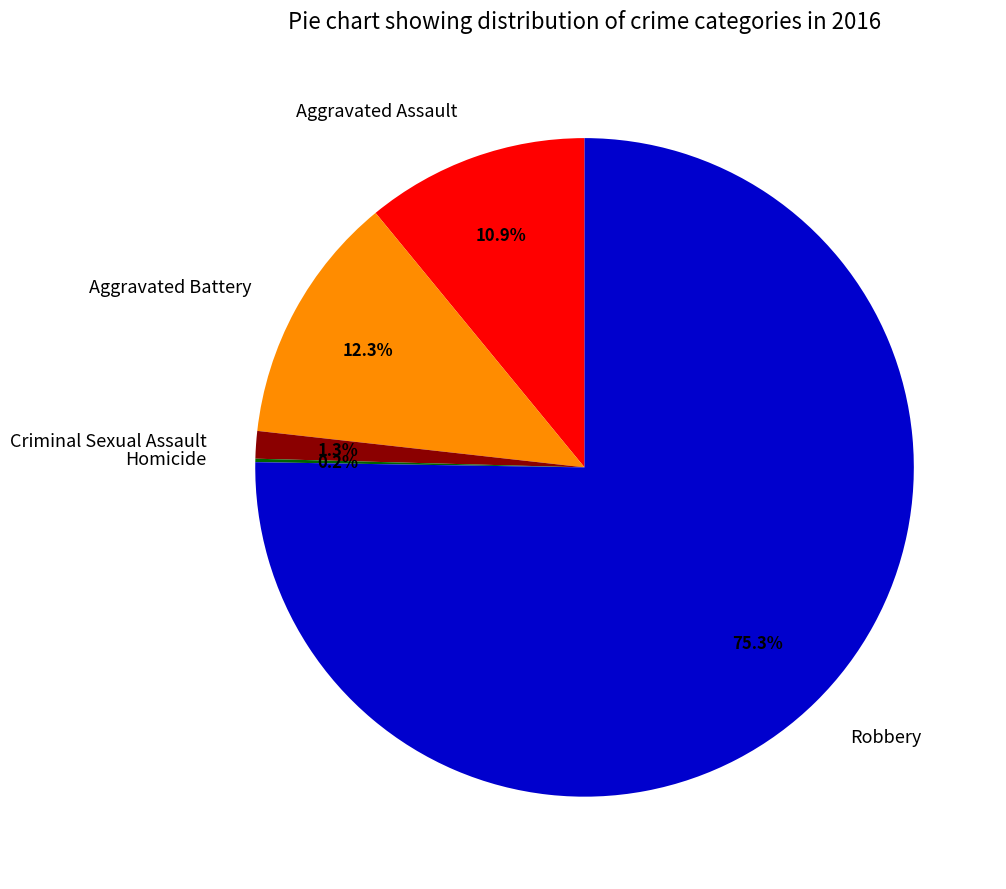

The Aggravated Assault slice represents 3% of the pie. True or false?

False